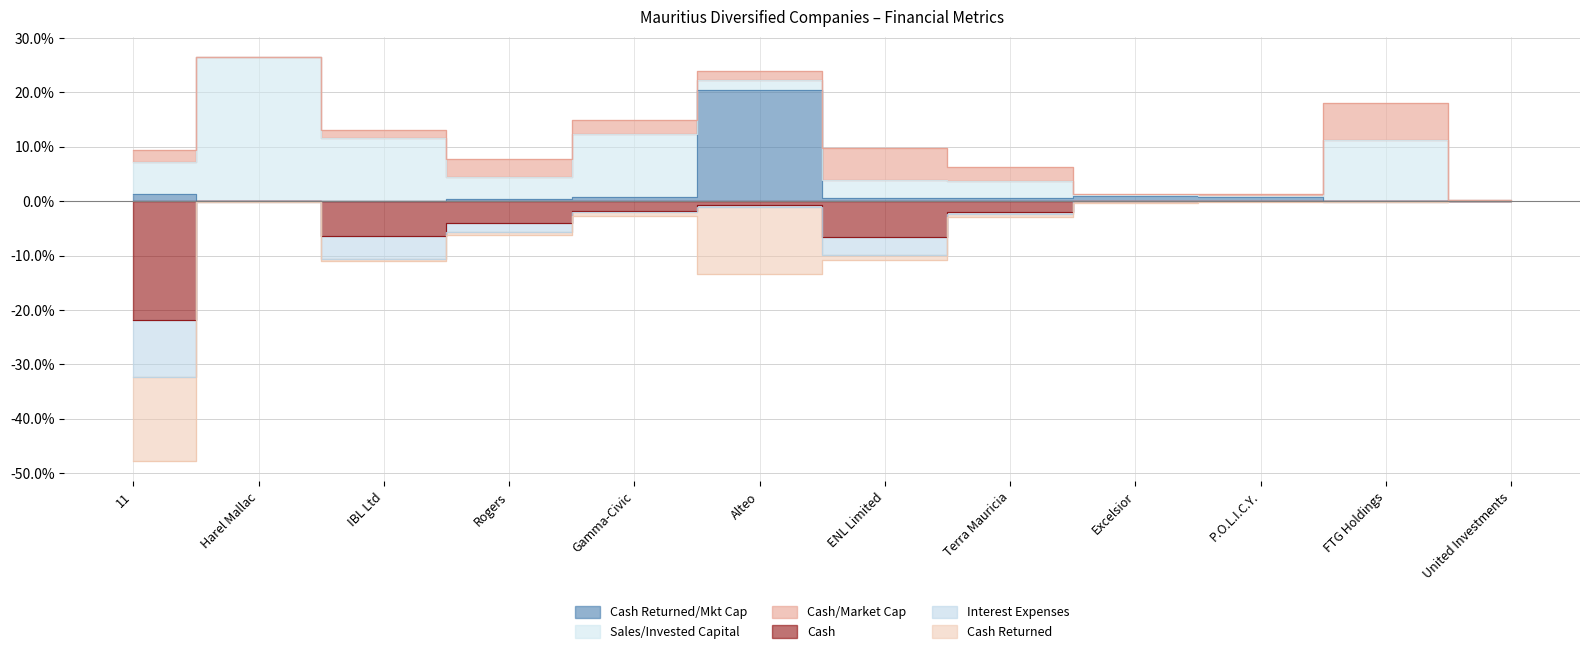

At which category is the sum across all series the highest?

Alteo